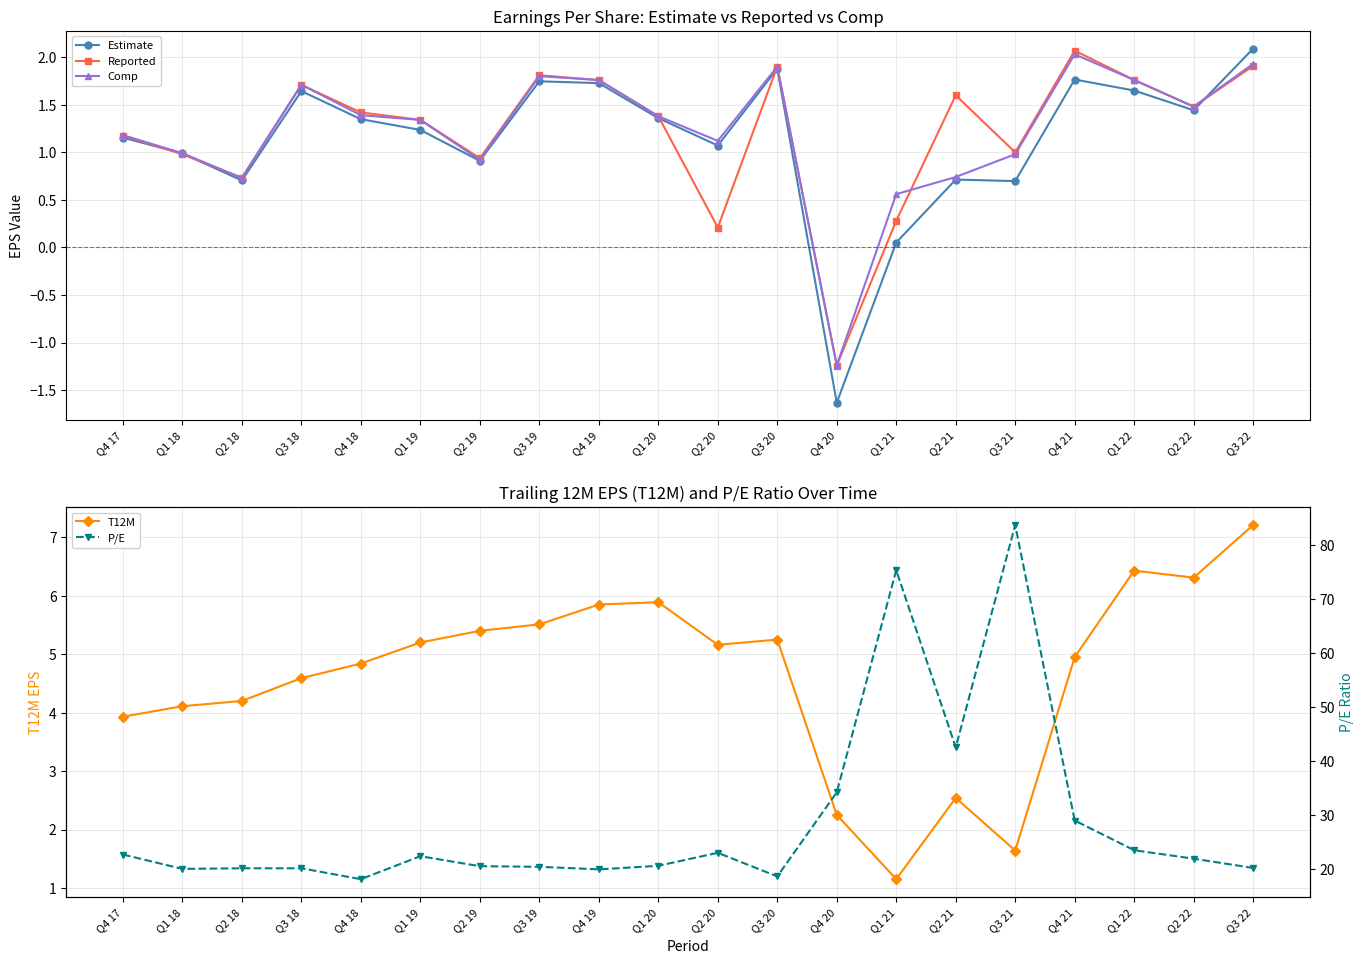

What is the total value across all series at Q2 20?

30.5